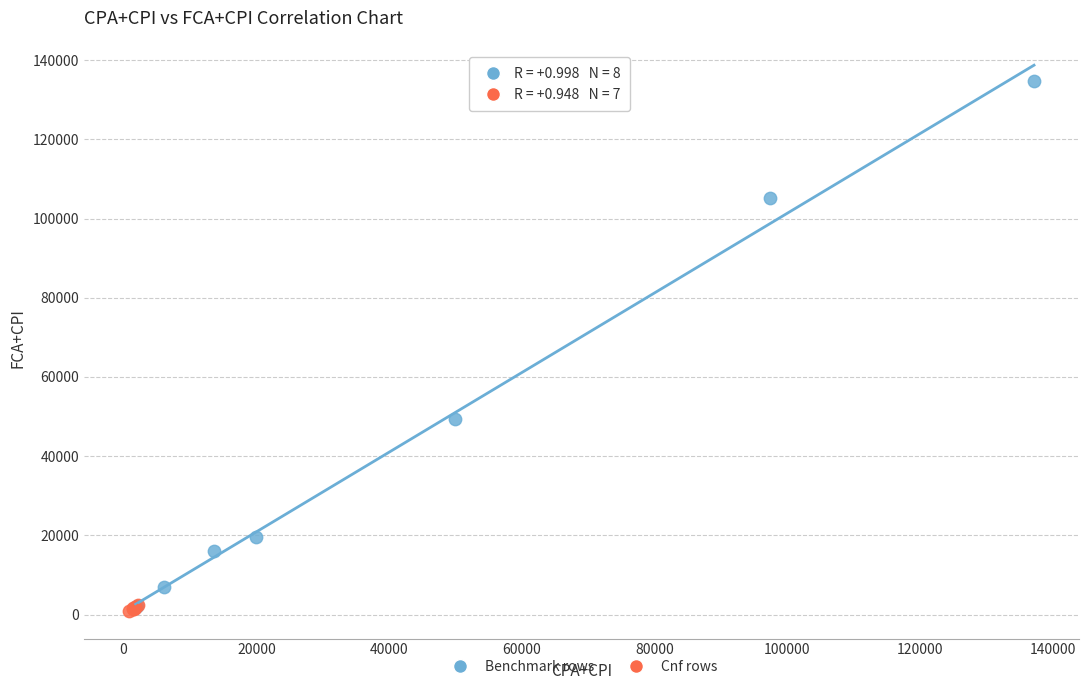

Which series contains the highest Y value?

Benchmark rows